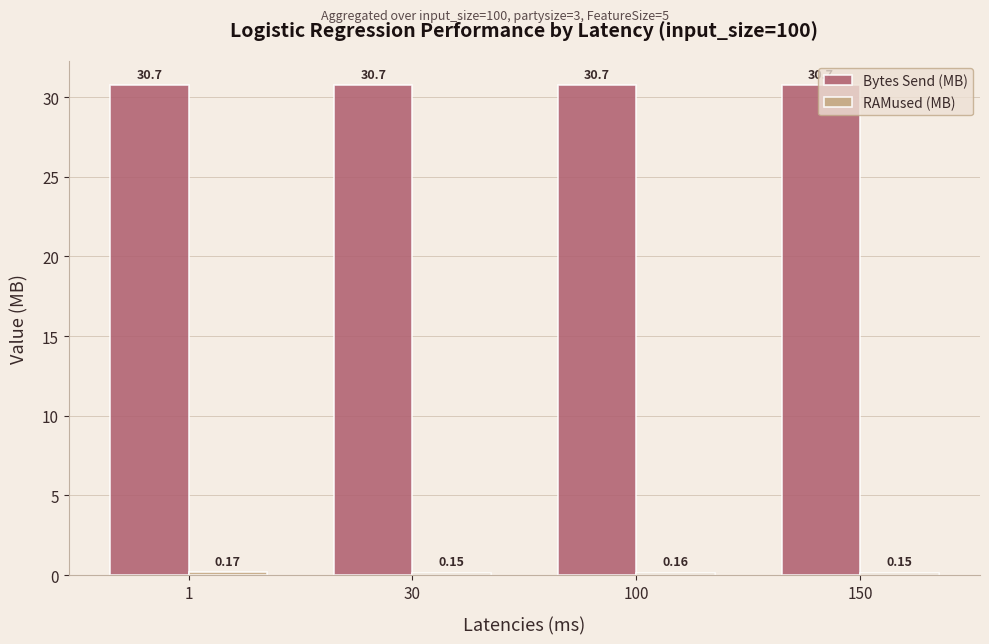

At how many categories does at least one series exceed 5?

4